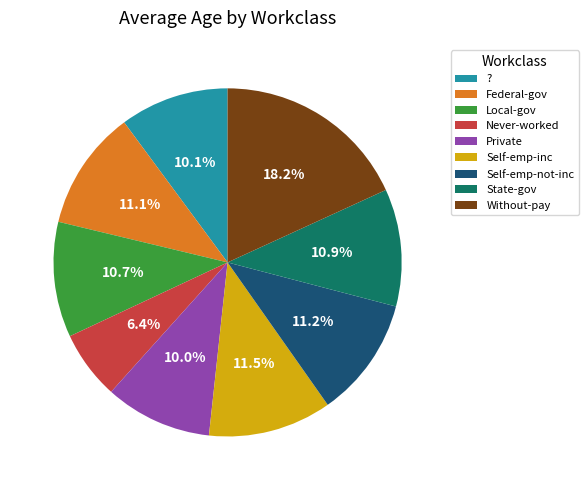

To the nearest percent, what portion does ? represent?

10%